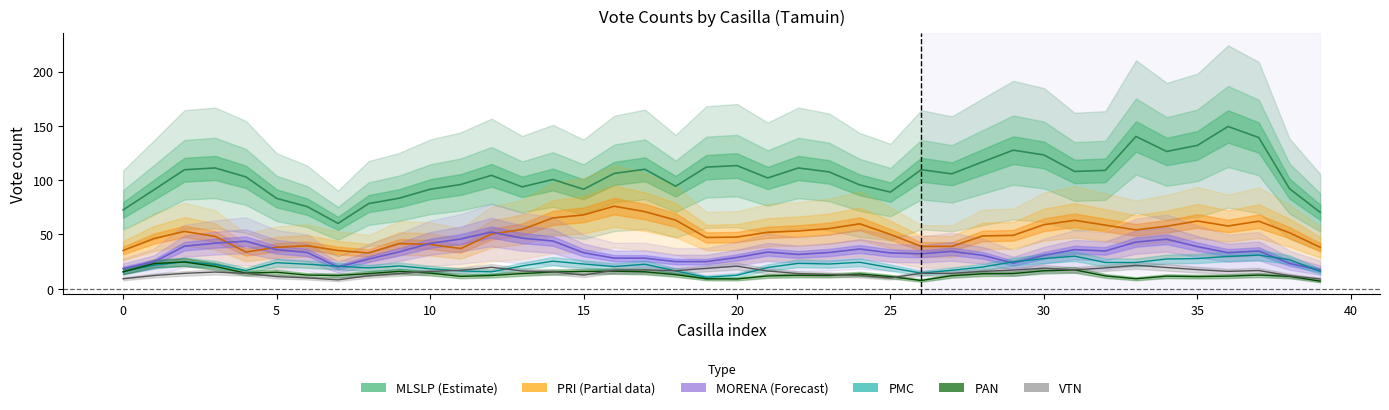

Where is the first local maximum for PMC?

3